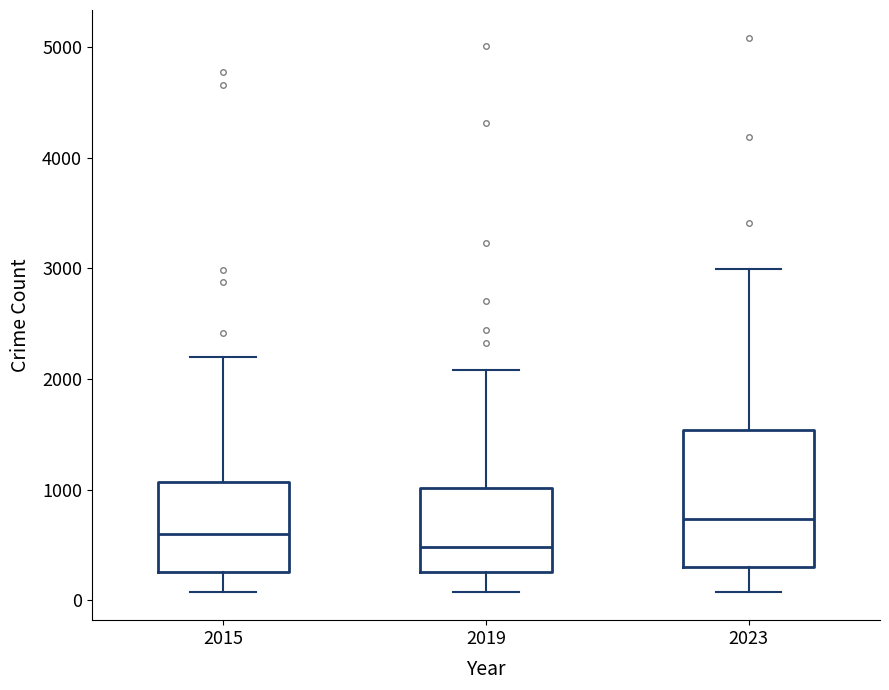

Where does the median line of the box at x = 2015 sit on the y-axis? The values are not printed on the chart, so give them approximately, as read against the axis.

600